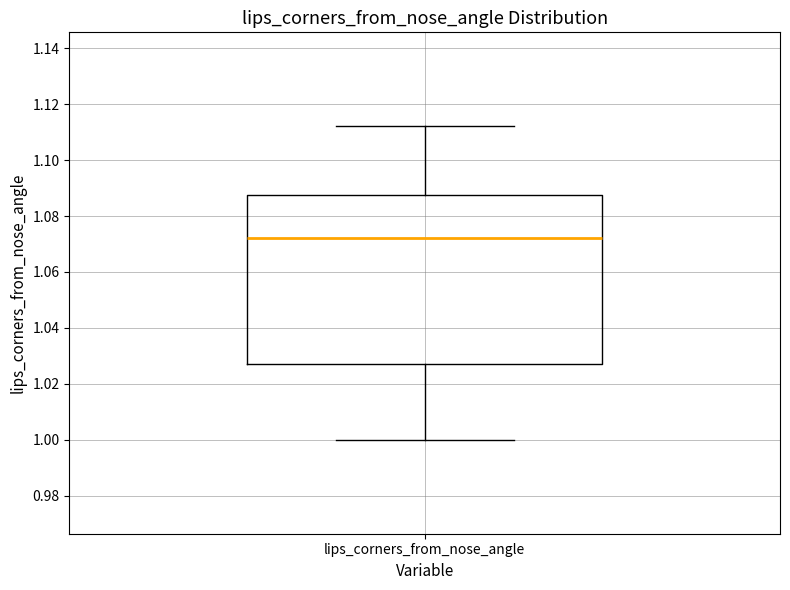

Read this box plot against the y-axis: the position of the median line, the range covered by the box, and the ends of both whiskers. The values are not printed on the chart, so give them approximately, as read against the axis.

median 1.072, box 1.028 to 1.088, whiskers 1.000 to 1.112